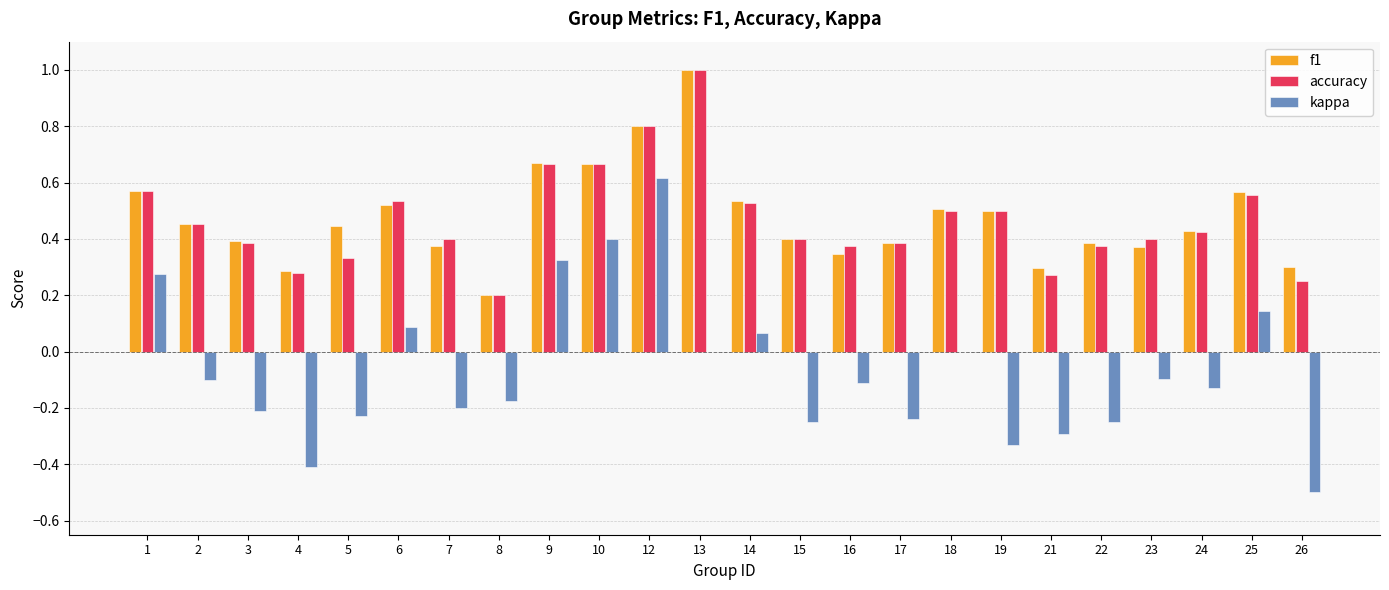

The accuracy series shows 1.0 at 10. True or false?

False